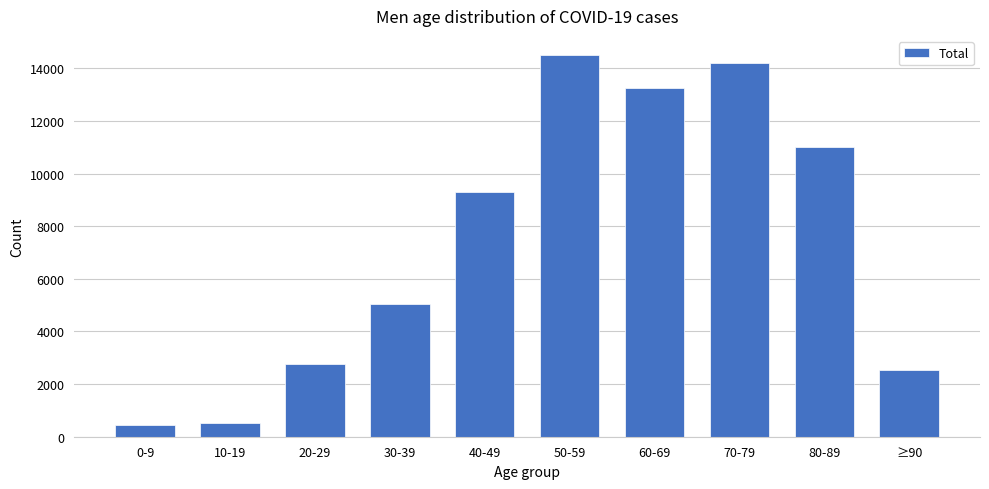

What is the maximum value shown in the chart?

14508